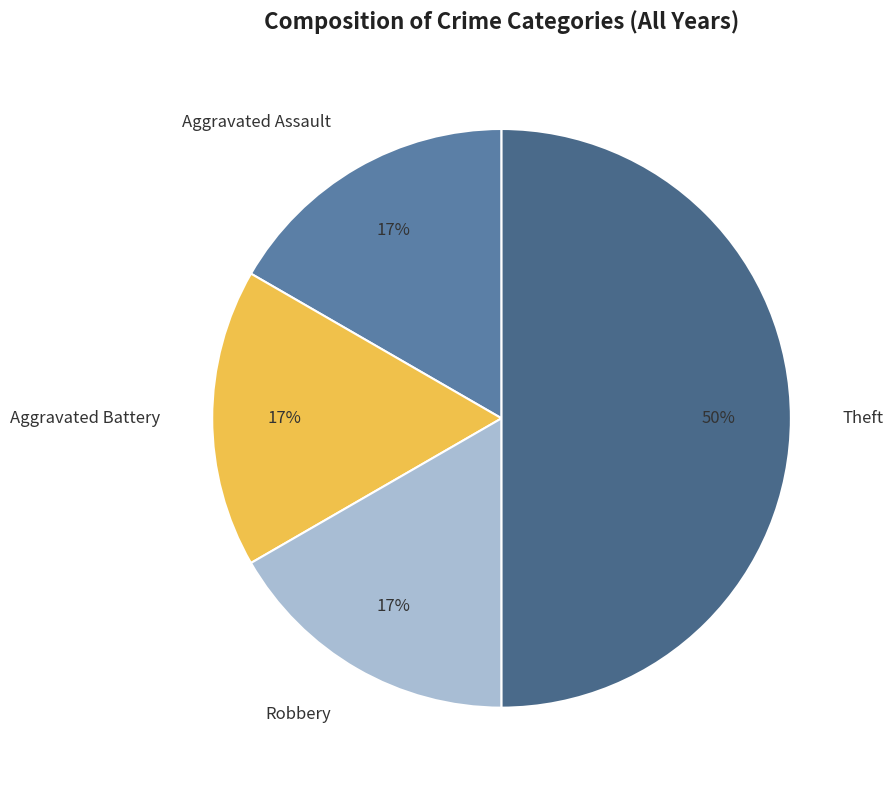

To the nearest percent, what is the difference between the Theft and Aggravated Battery slice percentages?

33%